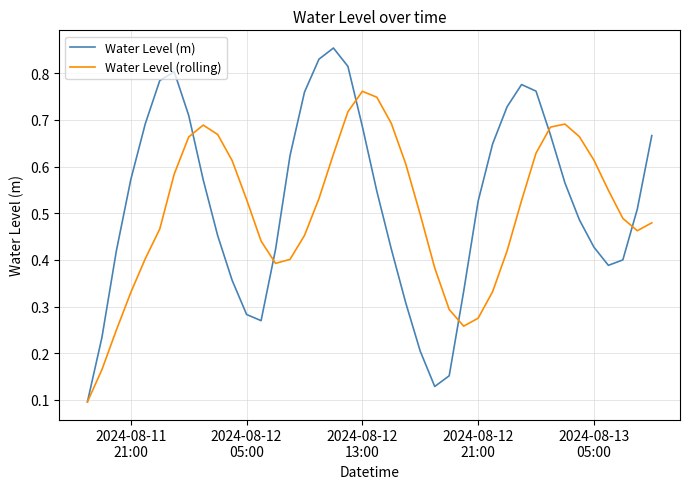

In Water Level (rolling), how many points are higher than both neighbors (excluding endpoints)?

3